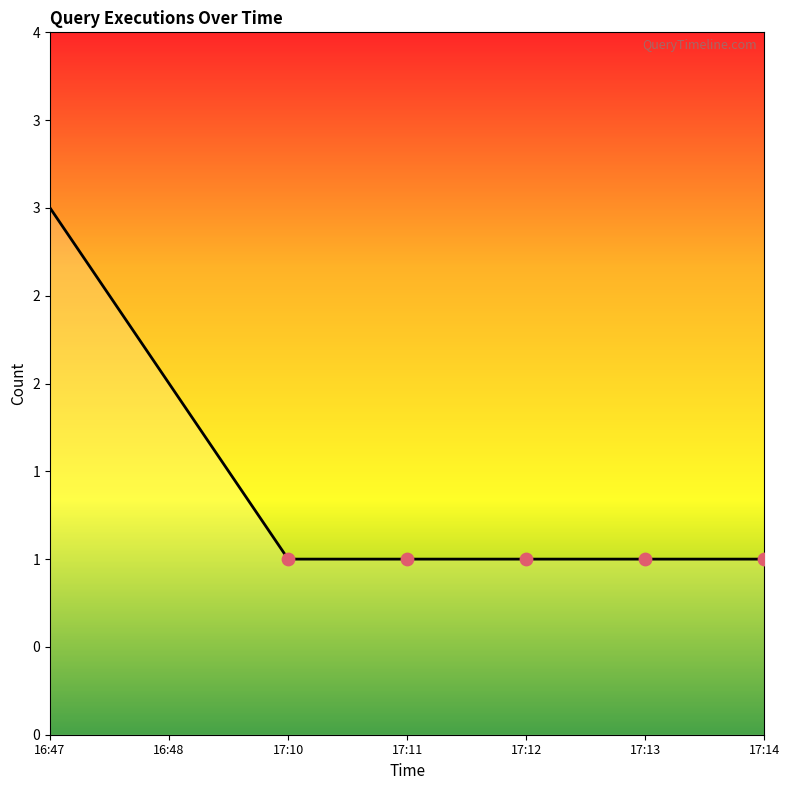

Approximately how many times larger is the value at 17:10 compared to 16:47?

0.3